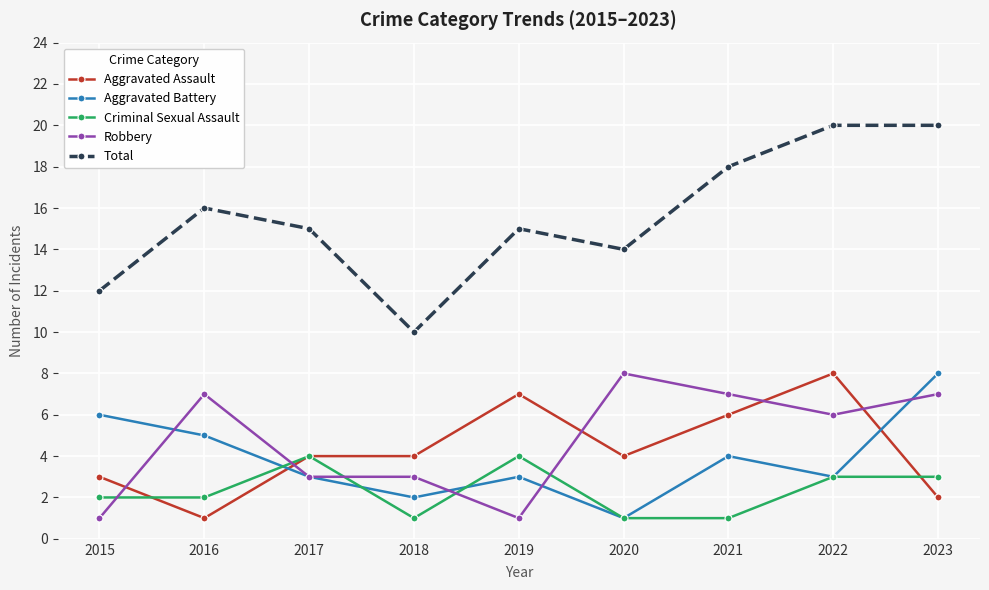

Reading left to right, extract all data points from this chart.

Aggravated Assault: 2015=3	2016=1	2017=4	2018=4	2019=7	2020=4	2021=6	2022=8	2023=2
Aggravated Battery: 2015=6	2016=5	2017=3	2018=2	2019=3	2020=1	2021=4	2022=3	2023=8
Criminal Sexual Assault: 2015=2	2016=2	2017=4	2018=1	2019=4	2020=1	2021=1	2022=3	2023=3
Robbery: 2015=1	2016=7	2017=3	2018=3	2019=1	2020=8	2021=7	2022=6	2023=7
Total: 2015=12	2016=16	2017=15	2018=10	2019=15	2020=14	2021=18	2022=20	2023=20